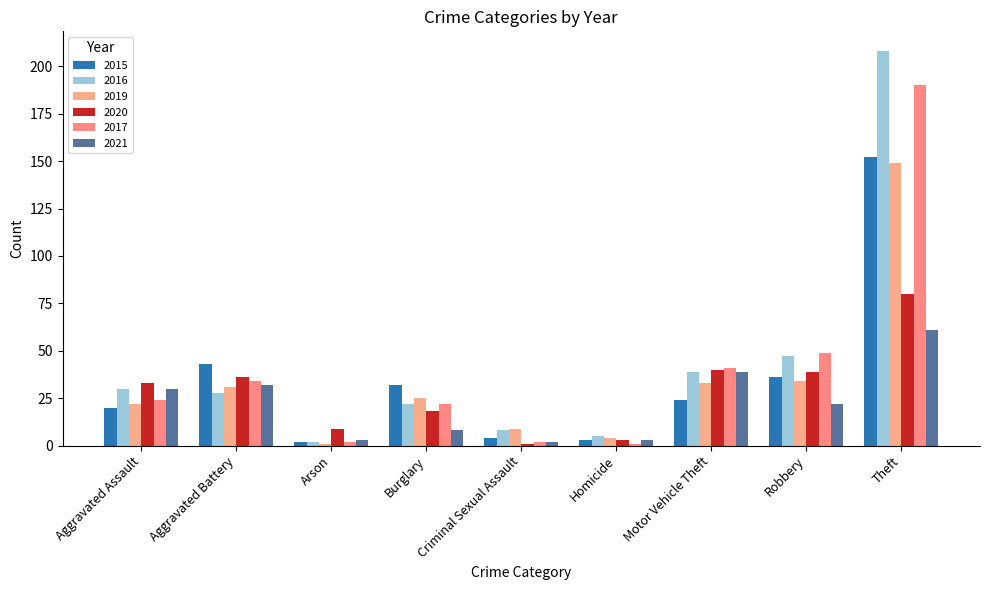

Are the bars grouped side by side (vs. stacked)?

Yes